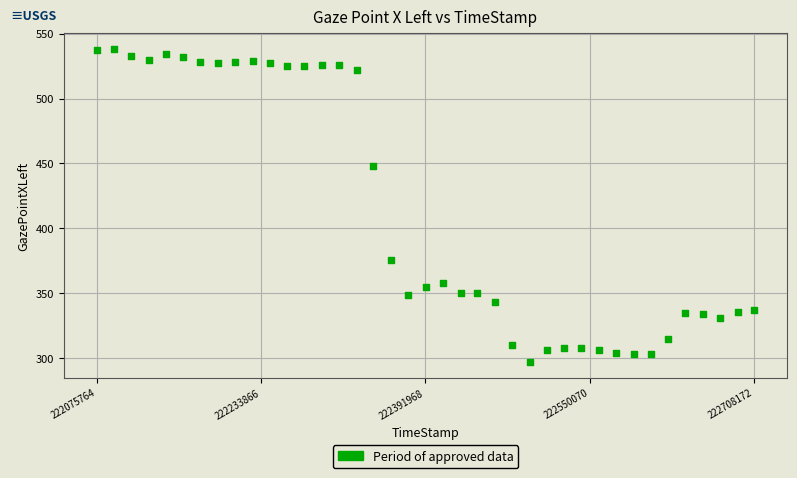

What is the range of X values (max minus min)?

632408